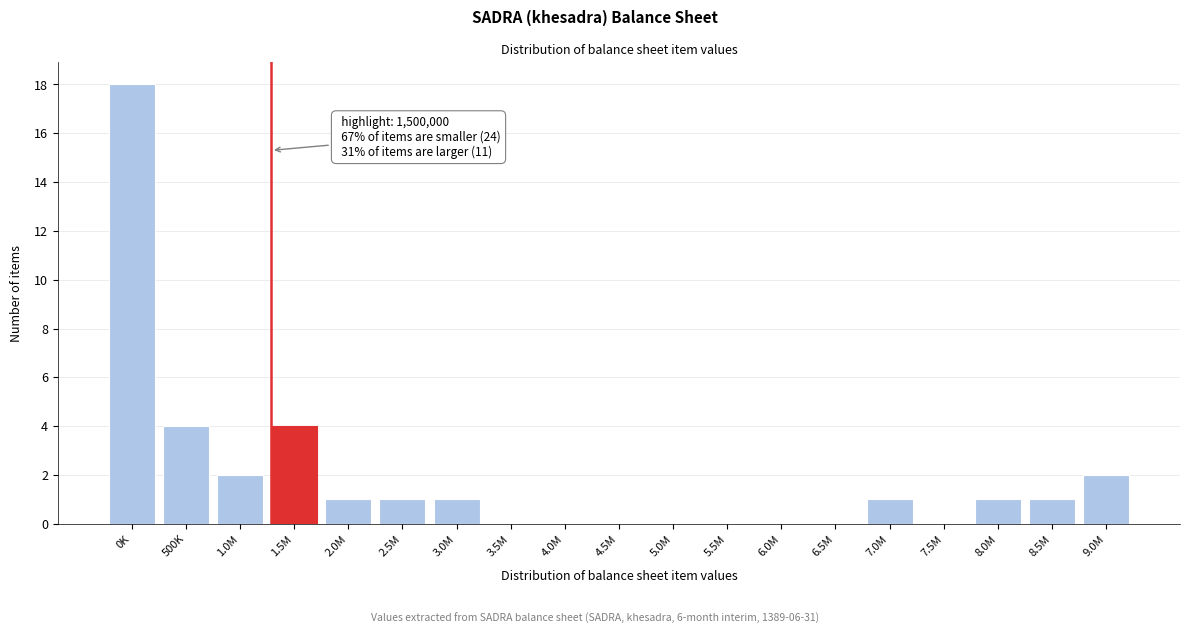

Reading right to left, extract all data points from this chart.

9.0M=2	8.5M=1	8.0M=1	7.5M=0	7.0M=1	6.5M=0	6.0M=0	5.5M=0	5.0M=0	4.5M=0	4.0M=0	3.5M=0	3.0M=1	2.5M=1	2.0M=1	1.5M=4	1.0M=2	500K=4	0K=18